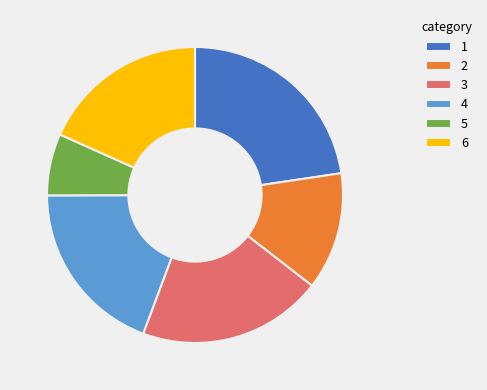

Which category has the smallest portion of the pie?

5